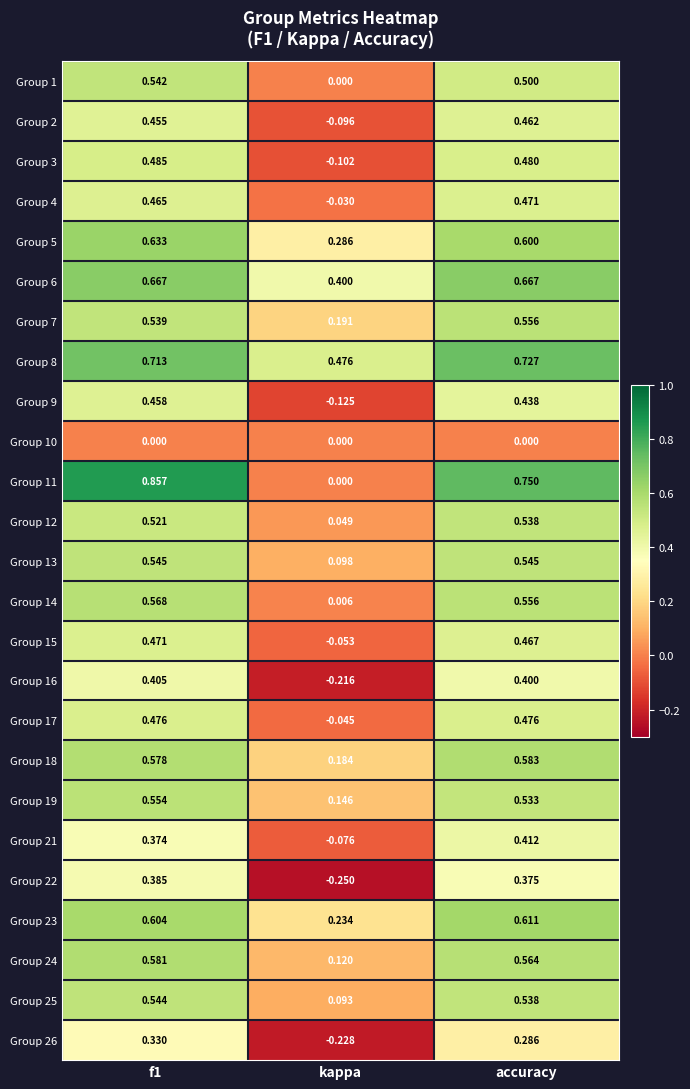

How many categories are shown in the chart?

3